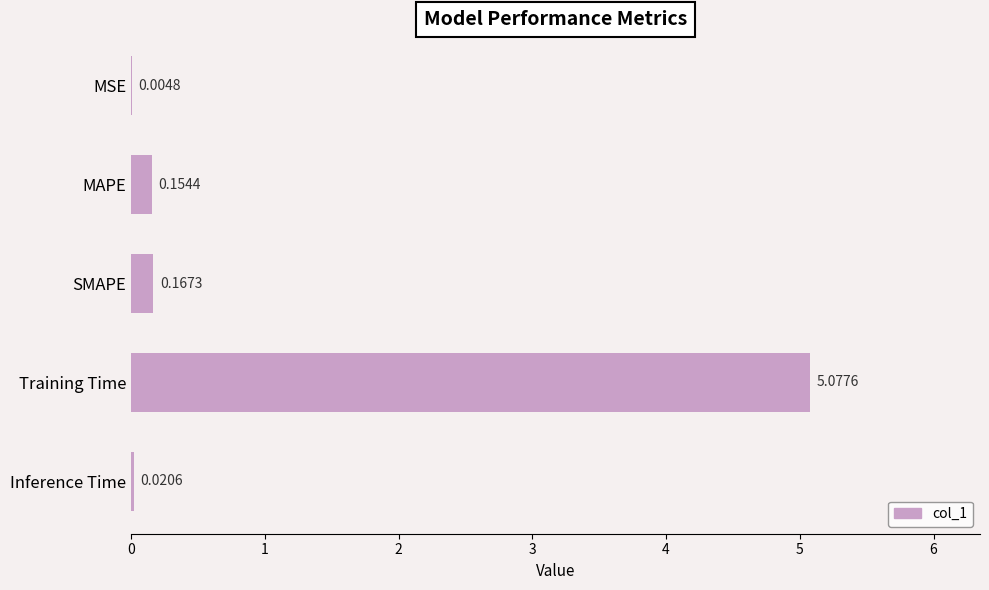

Between Training Time and SMAPE, which is larger?

Training Time